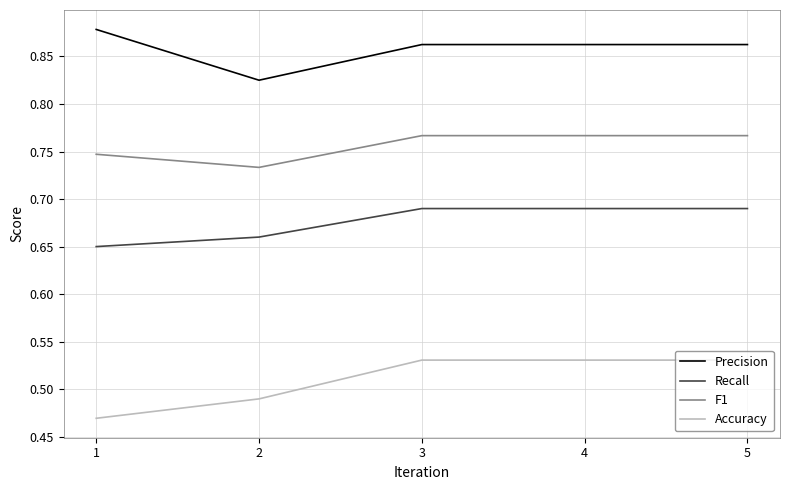

List the series in order of their peak value, lowest first.

Accuracy, Recall, F1, Precision